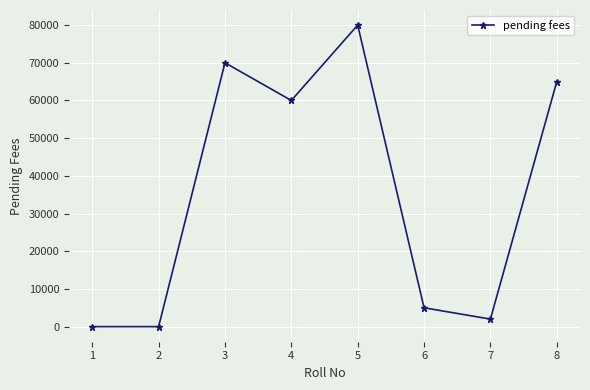

What is the sum of all values?

282000